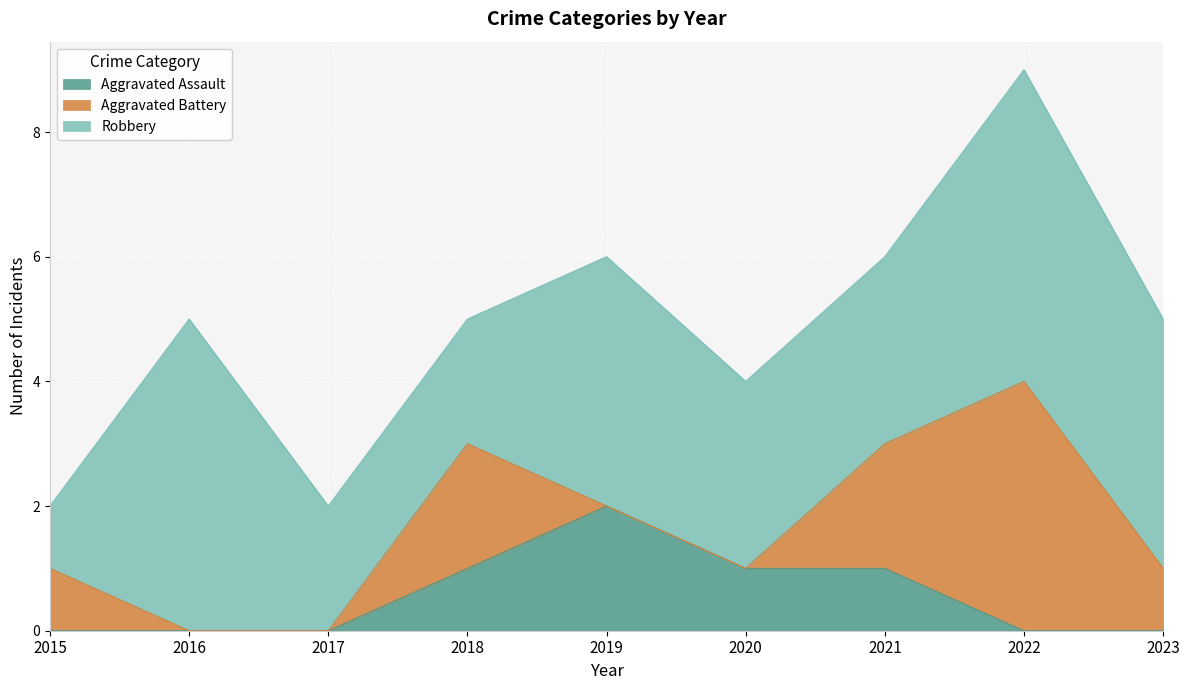

What is the greatest value displayed?

5